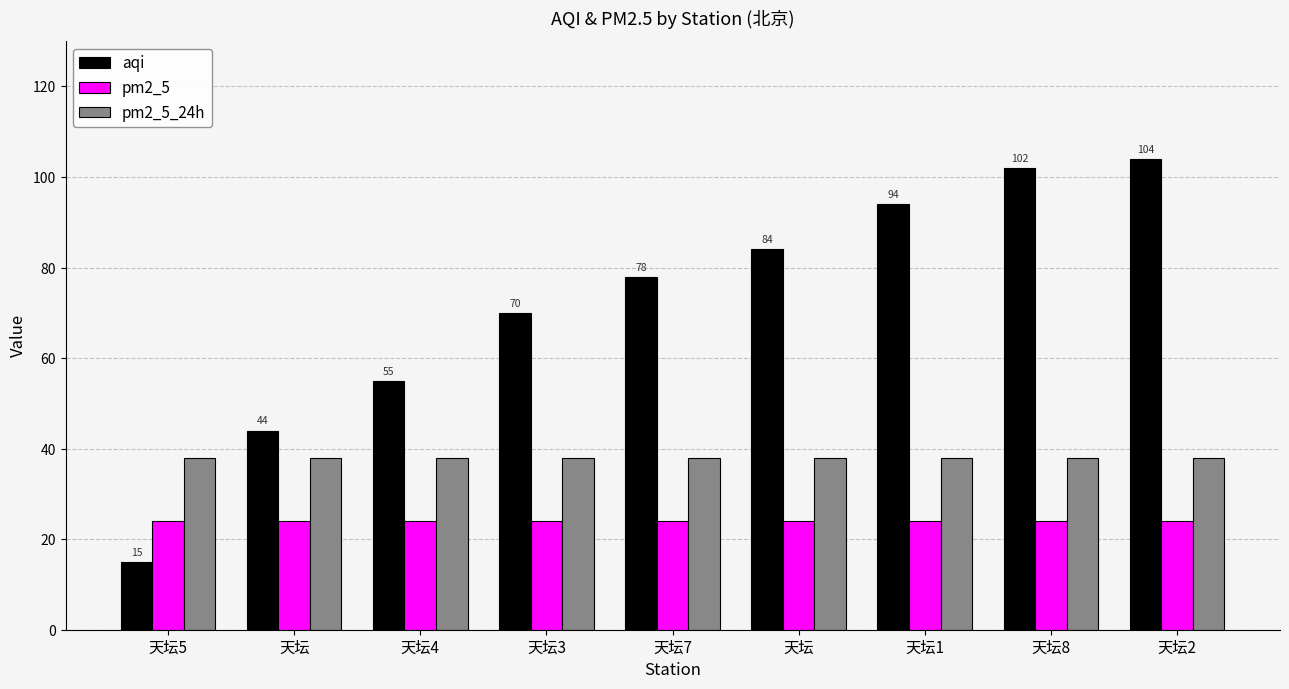

What are all the series names shown in the legend?

aqi, pm2_5, pm2_5_24h